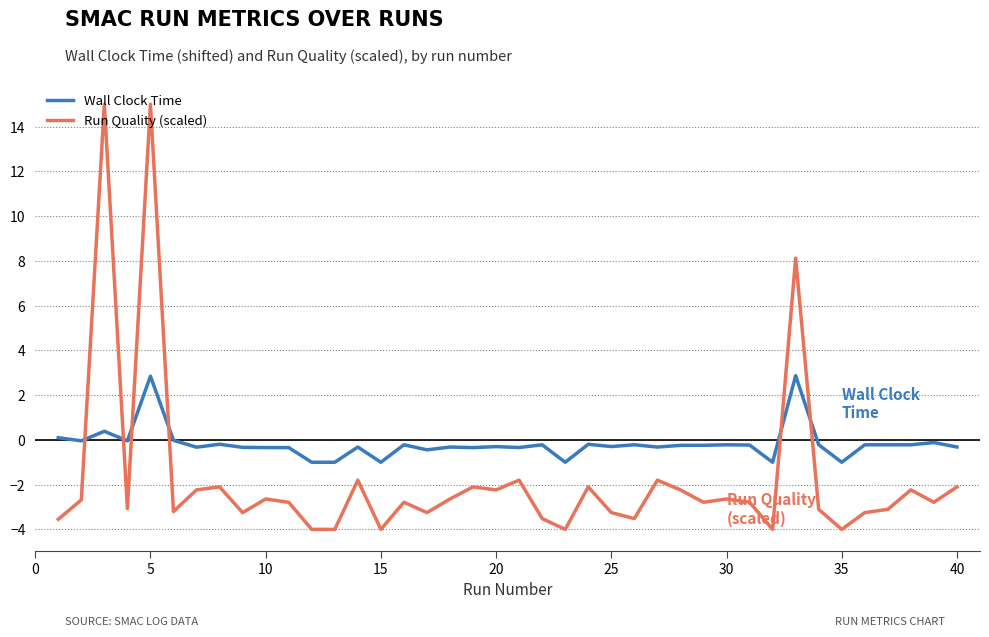

Rank the series by their maximum value, from lowest to highest.

Wall Clock Time, Run Quality (scaled)